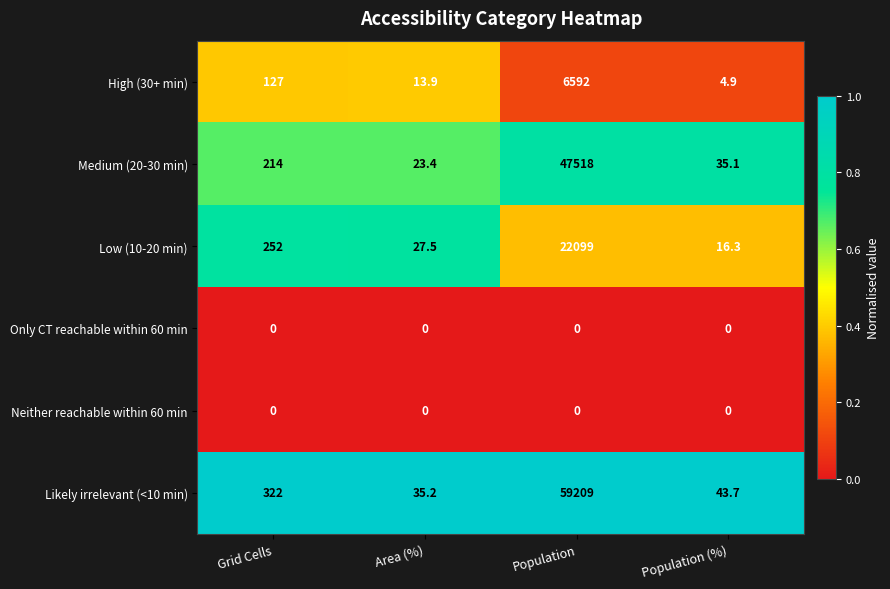

At which category does the chart reach its peak across all series?

Population